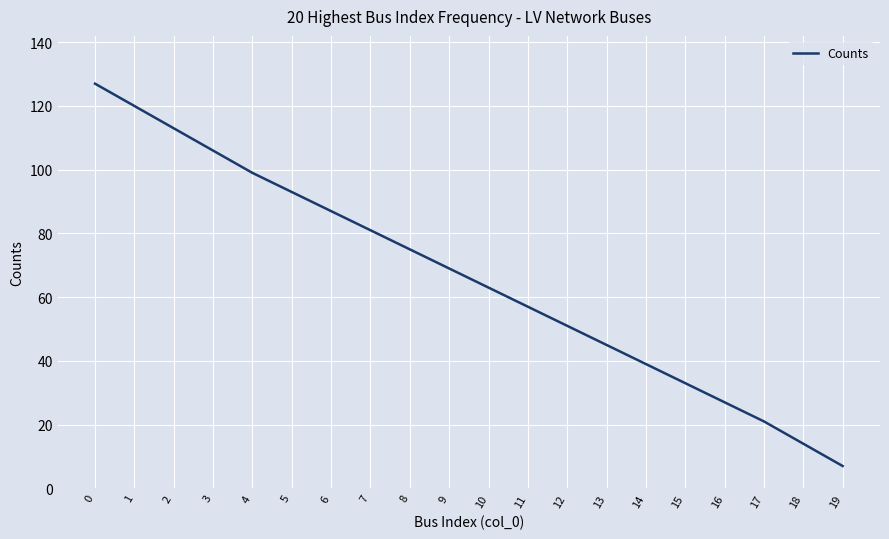

What is the average value?

66